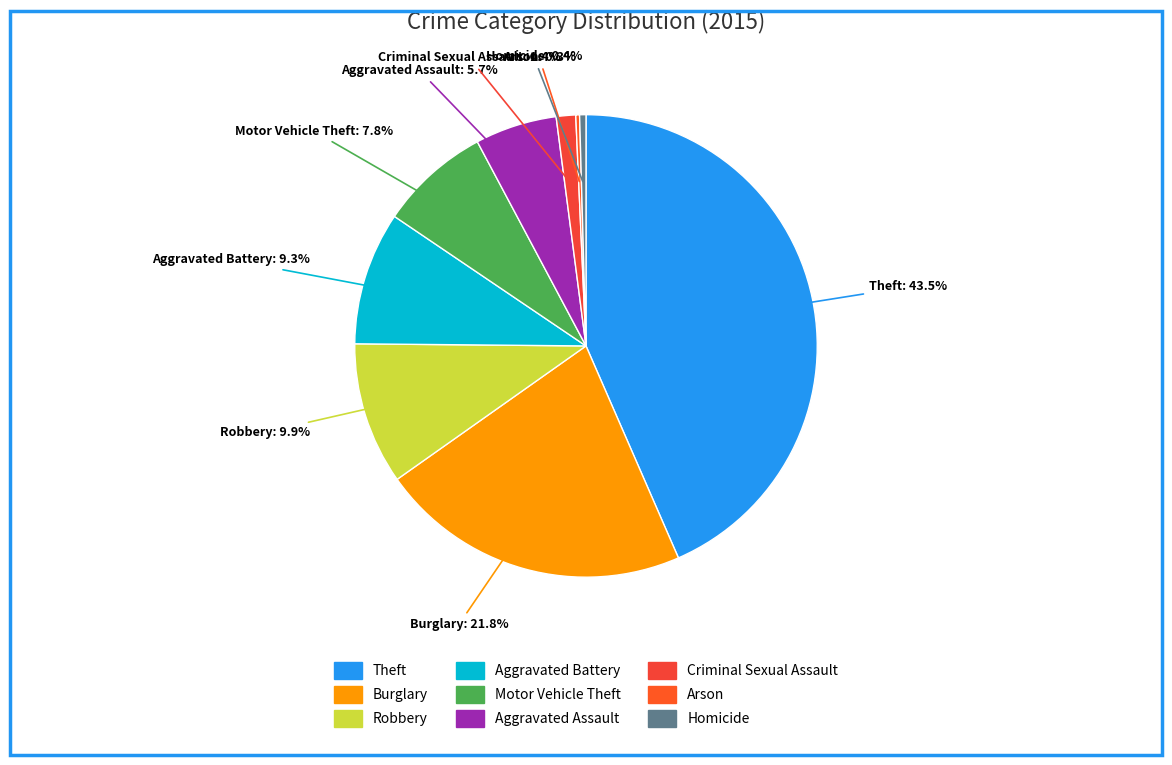

Which has a higher value, Aggravated Battery or Aggravated Assault?

Aggravated Battery